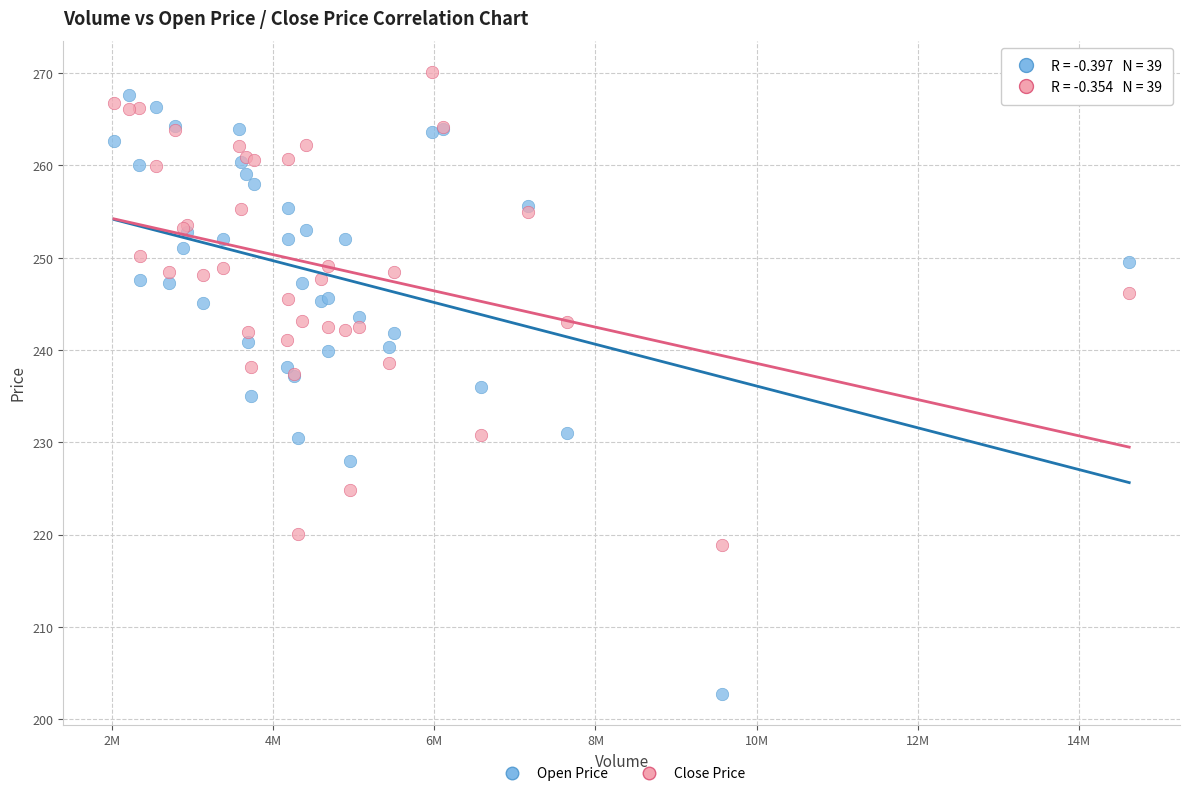

Which series has the largest Y range (max minus min)?

Open Price